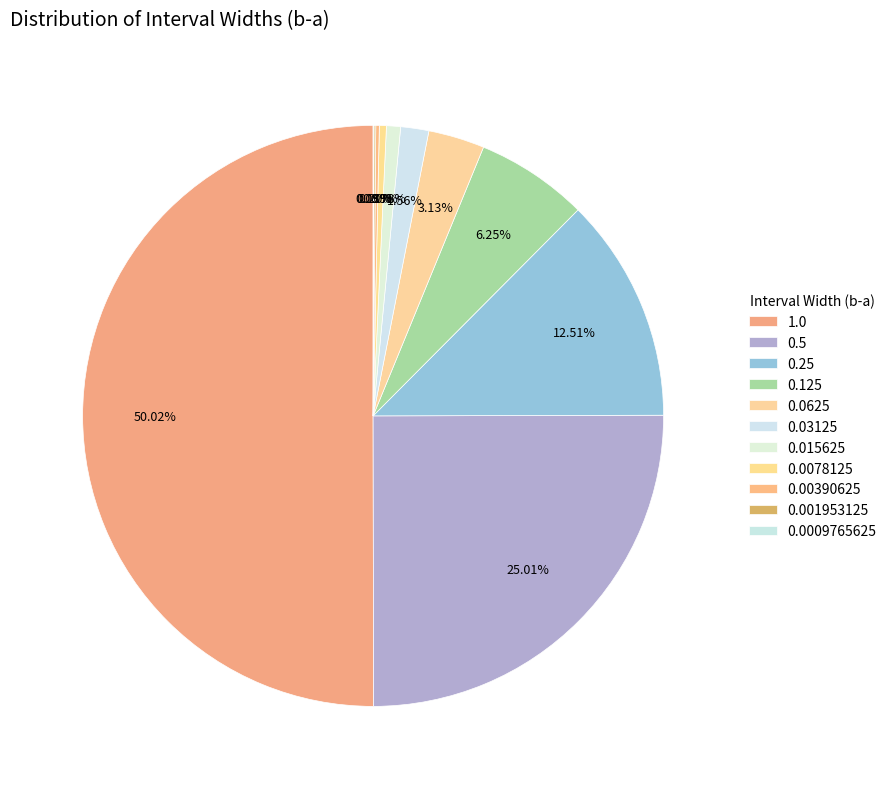

What percentage is NOT represented by 0.25?

87.5%